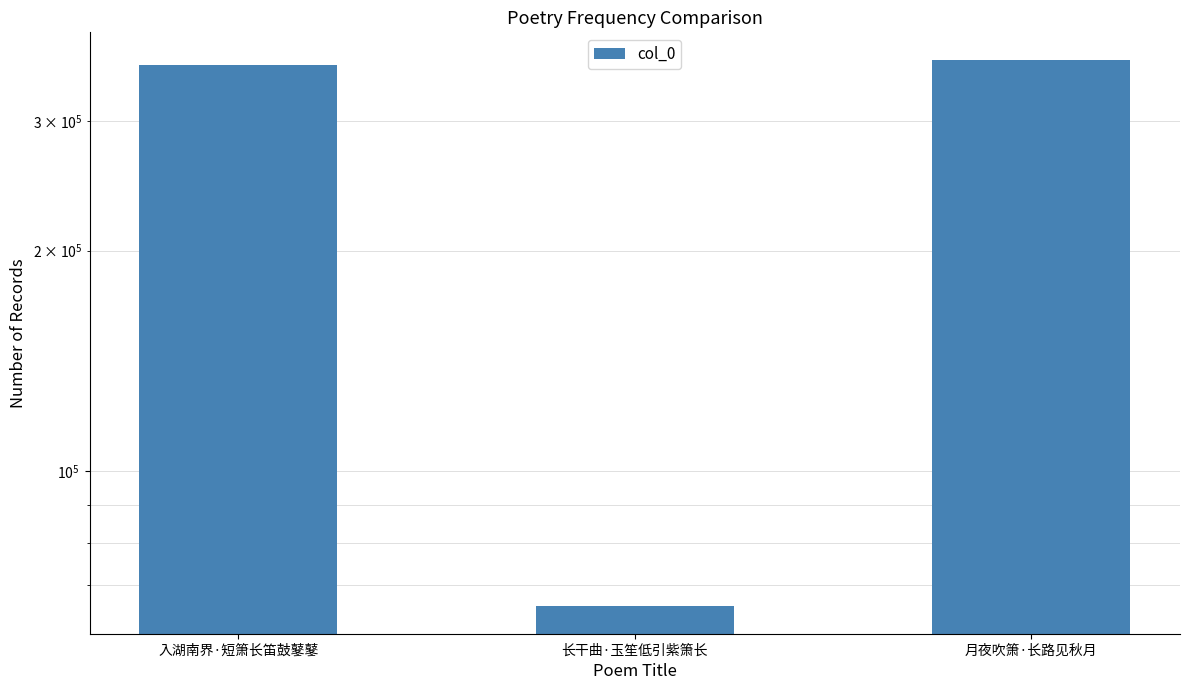

What value does the data have at 入湖南界·短箫长笛鼓鼕鼕?

358509